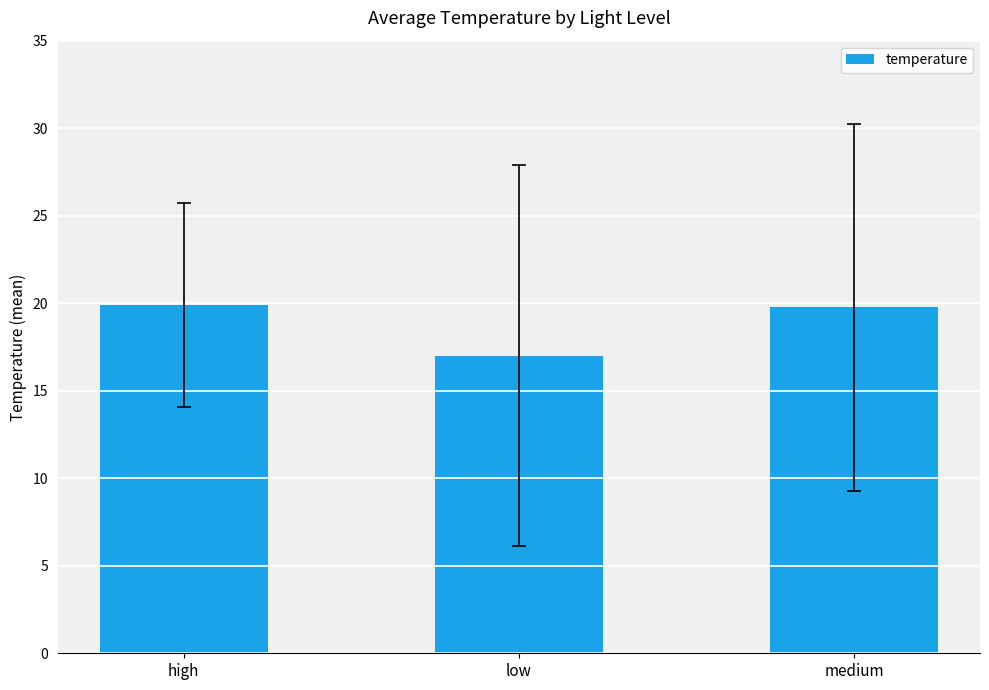

True or false: the data shows 17.0 at low.

True